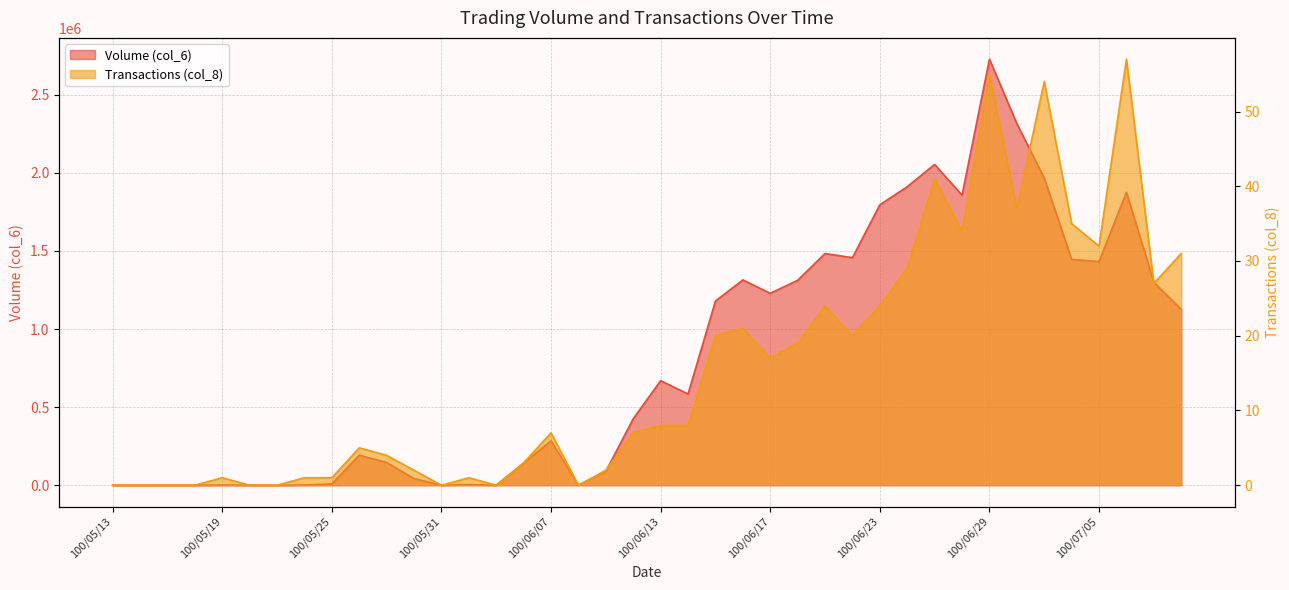

What is the average value of the Volume (col_6) series?

809392